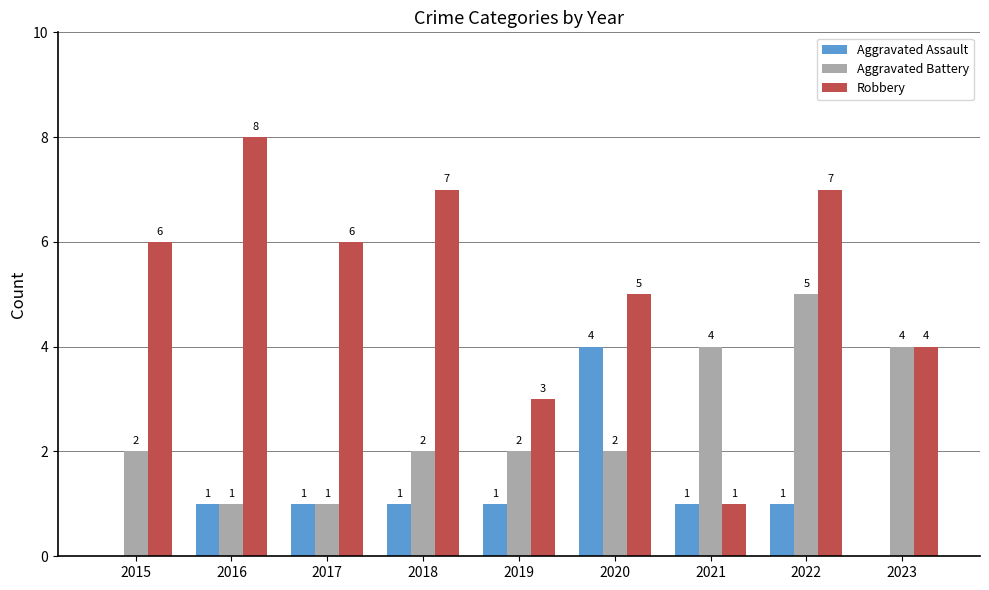

Between 2018 and 2021, which series saw the biggest shift?

Robbery